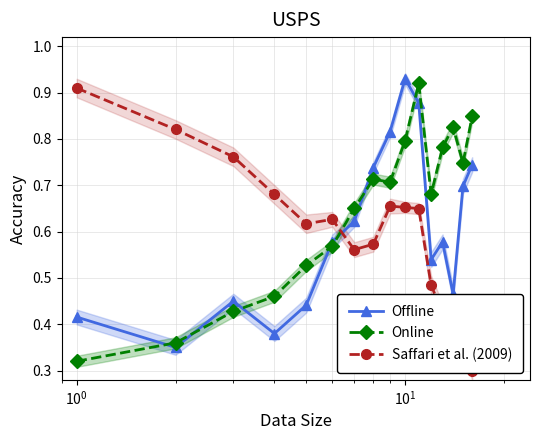

What is the smallest value displayed?

0.3